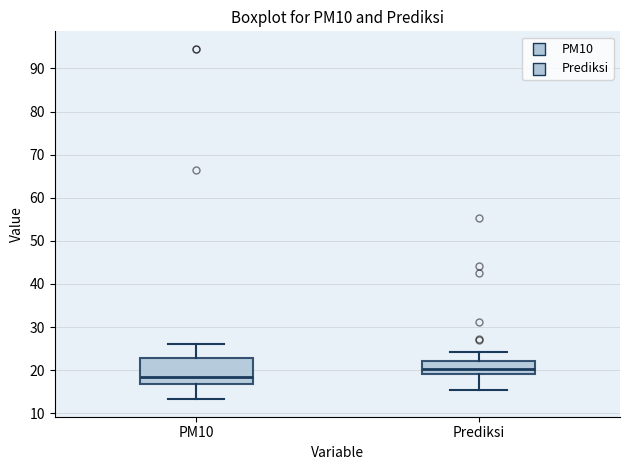

Which box has the lowest median line?

PM10